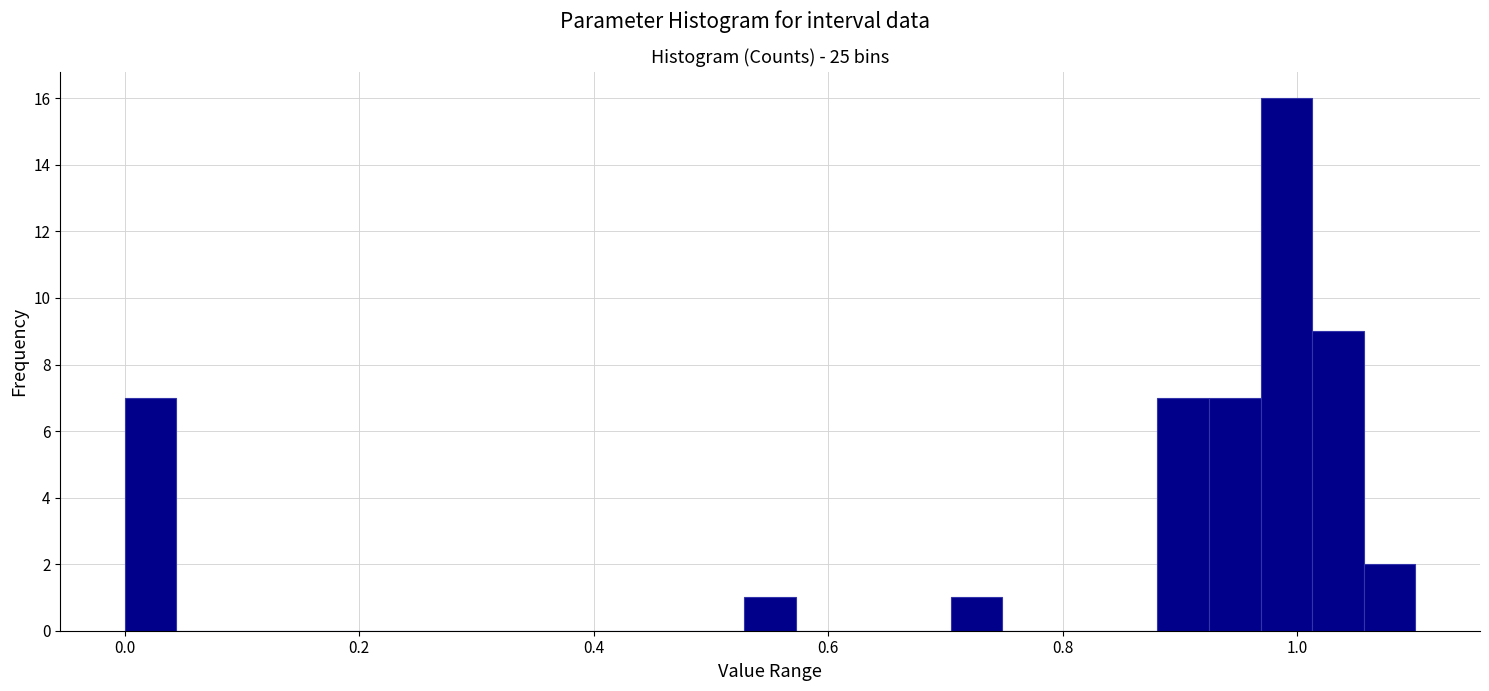

Around what value on the x-axis is the tallest bar? Give the approximate position of its centre, as read against the axis.

1.00